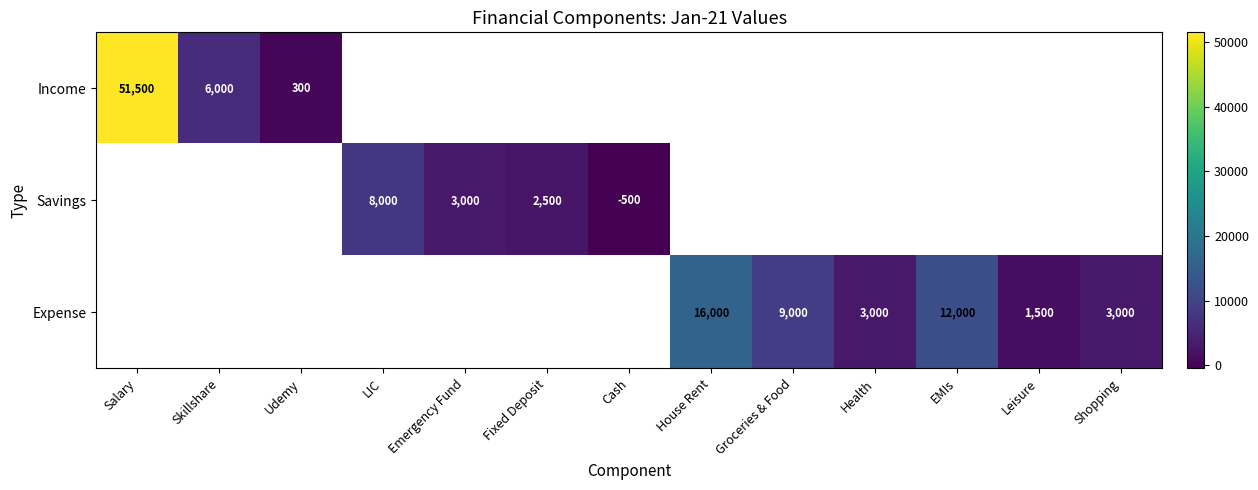

True or false: Income has a value of 300 at Udemy.

True